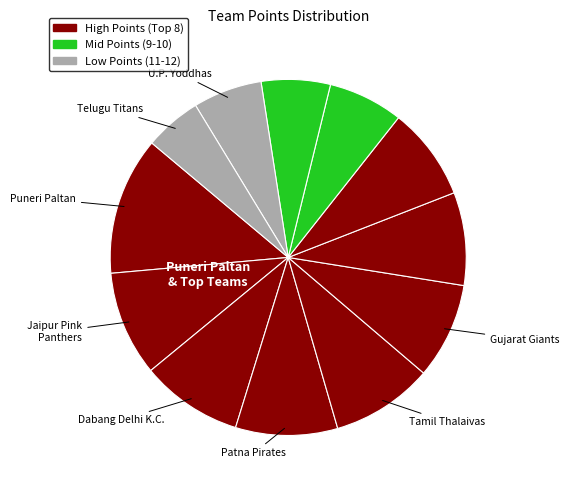

Which slice is the largest?

Puneri Paltan